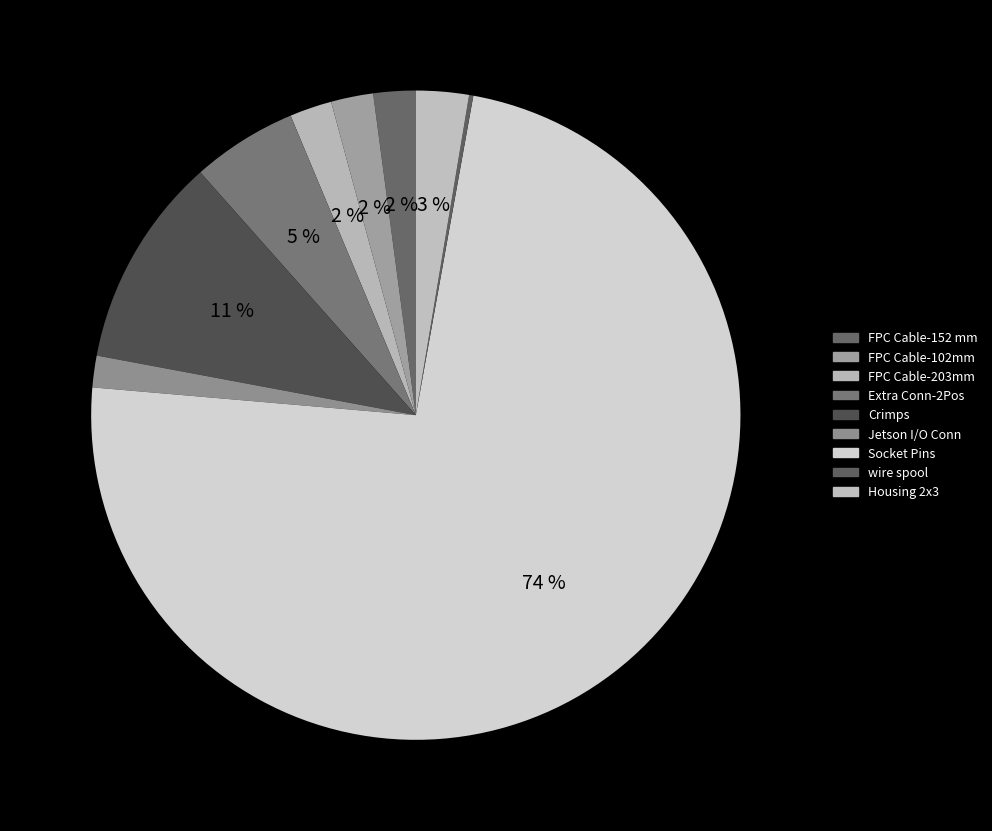

Which category has the biggest portion of the pie?

Socket Pins